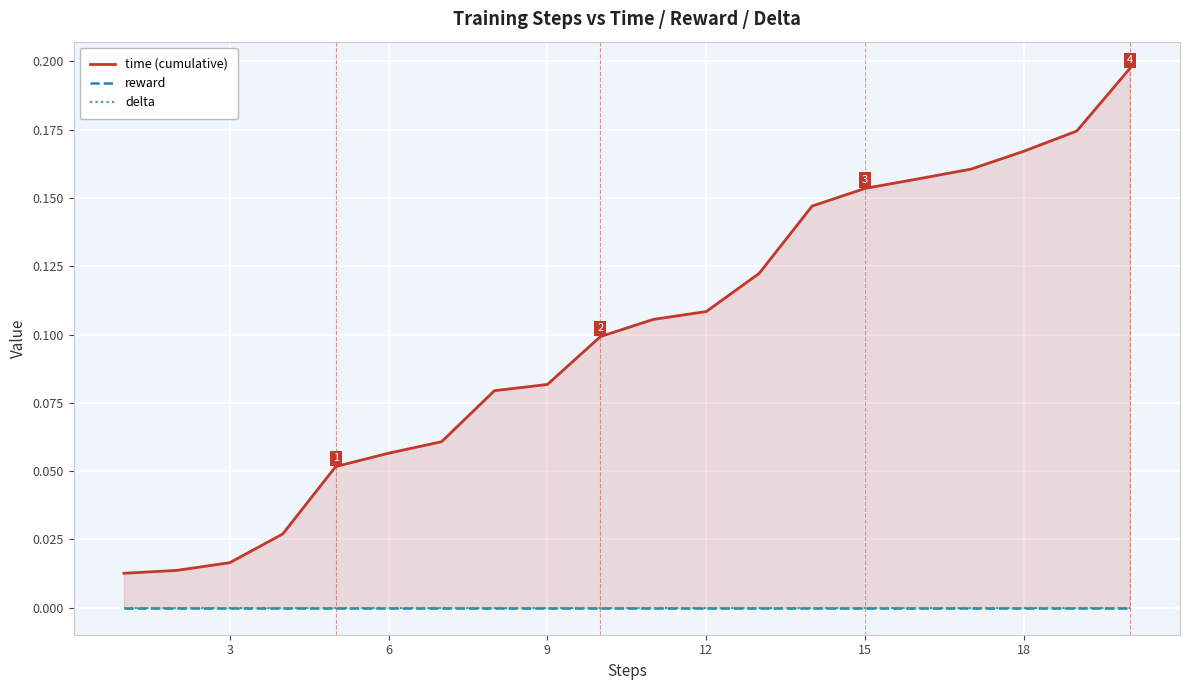

True or false: time (cumulative) has more than 0 points higher than both neighbors.

False